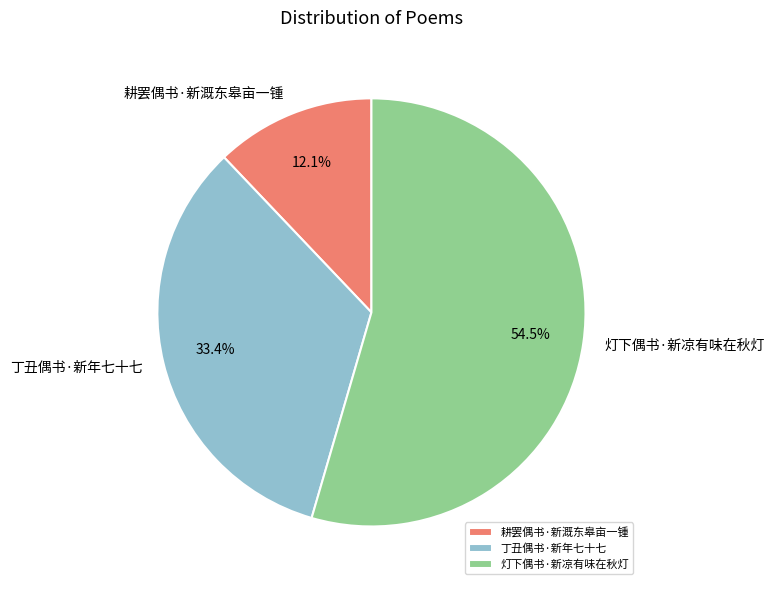

True or false: 耕罢偶书·新溉东皋亩一锺 accounts for 12% of the total.

True